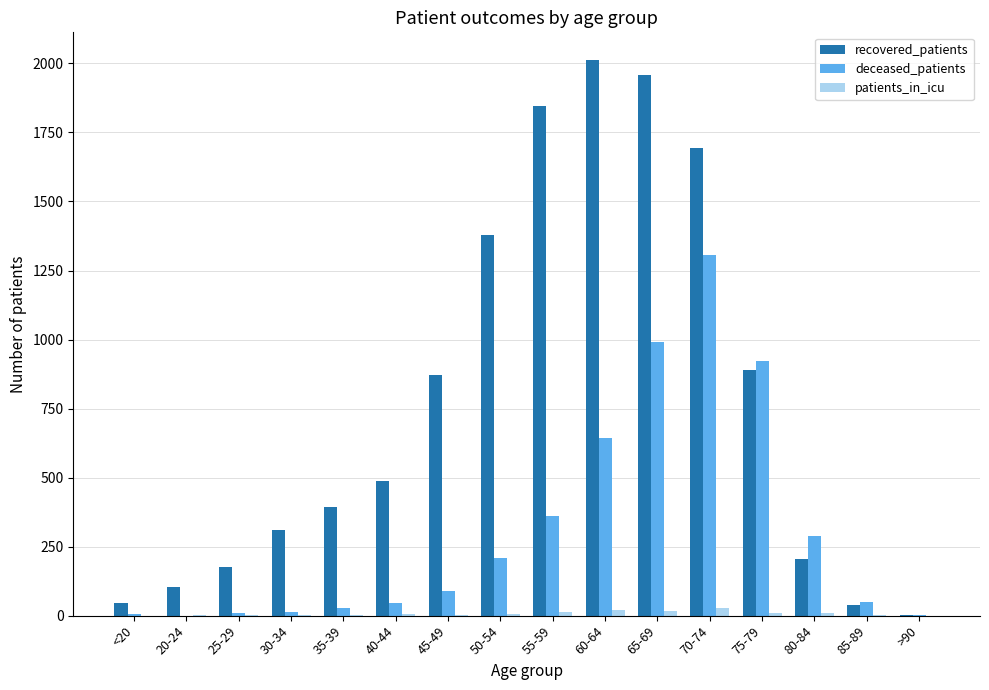

At which category is the sum across all series the highest?

70-74